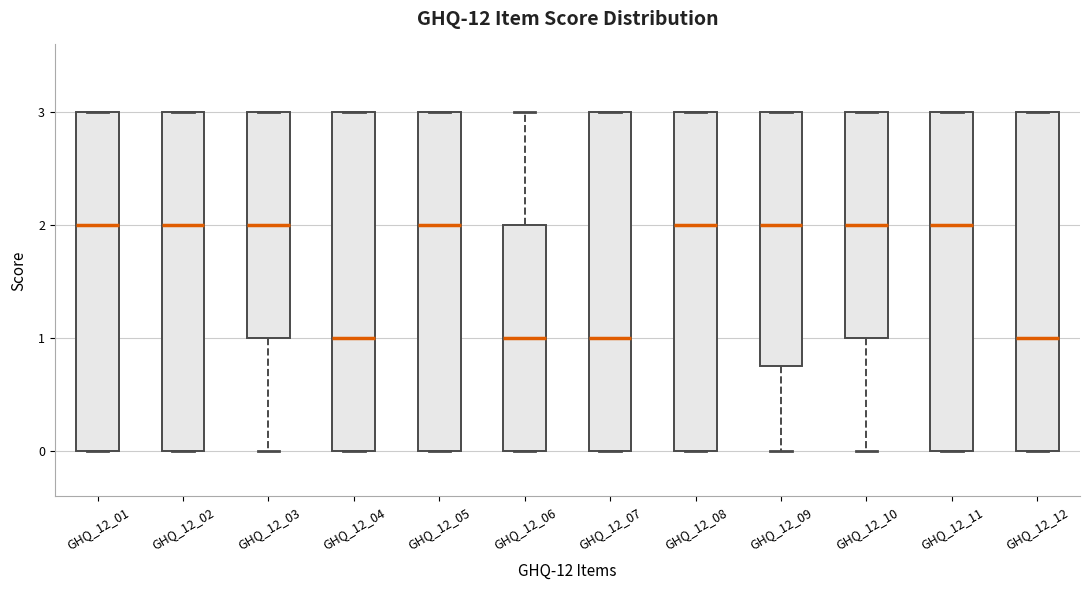

Reading left to right, read every box against the y-axis: the position of its median line, the range the box covers, and the ends of its whiskers. The values are not printed on the chart, so give them approximately, as read against the axis.

GHQ_12_01: median 2.0, box 0.0 to 3.0, whiskers 0.0 to 3.0
GHQ_12_02: median 2.0, box 0.0 to 3.0, whiskers 0.0 to 3.0
GHQ_12_03: median 2.0, box 1.0 to 3.0, whiskers 0.0 to 3.0
GHQ_12_04: median 1.0, box 0.0 to 3.0, whiskers 0.0 to 3.0
GHQ_12_05: median 2.0, box 0.0 to 3.0, whiskers 0.0 to 3.0
GHQ_12_06: median 1.0, box 0.0 to 2.0, whiskers 0.0 to 3.0
GHQ_12_07: median 1.0, box 0.0 to 3.0, whiskers 0.0 to 3.0
GHQ_12_08: median 2.0, box 0.0 to 3.0, whiskers 0.0 to 3.0
GHQ_12_09: median 2.0, box 0.8 to 3.0, whiskers 0.0 to 3.0
GHQ_12_10: median 2.0, box 1.0 to 3.0, whiskers 0.0 to 3.0
GHQ_12_11: median 2.0, box 0.0 to 3.0, whiskers 0.0 to 3.0
GHQ_12_12: median 1.0, box 0.0 to 3.0, whiskers 0.0 to 3.0